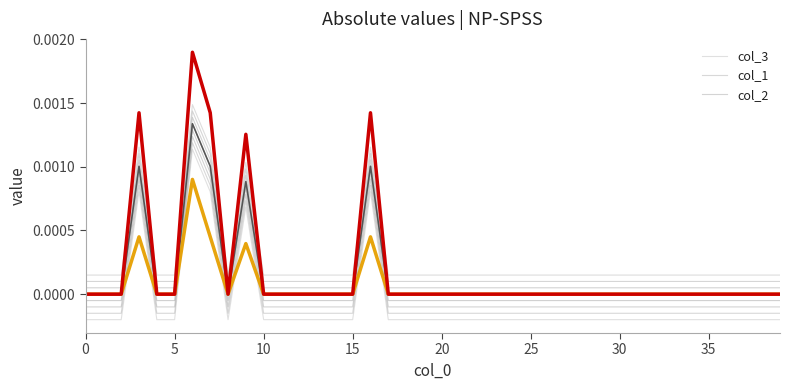

Is it true that col_1 equals -0.0 at 11?

False